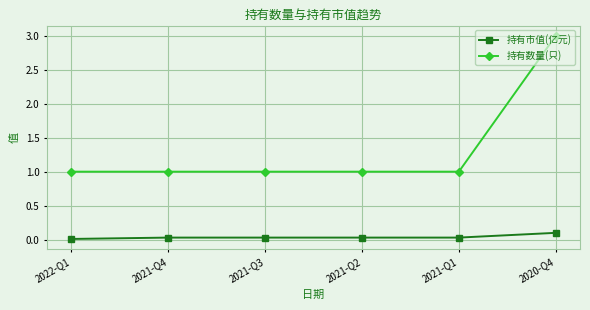

List the series in order of their overall mean, highest first.

持有数量(只), 持有市值(亿元)